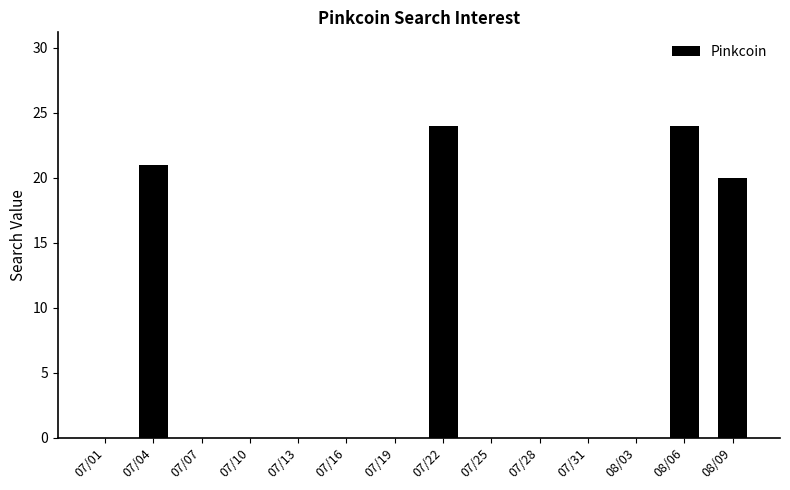

Which has a higher value, 08/09 or 07/13?

08/09